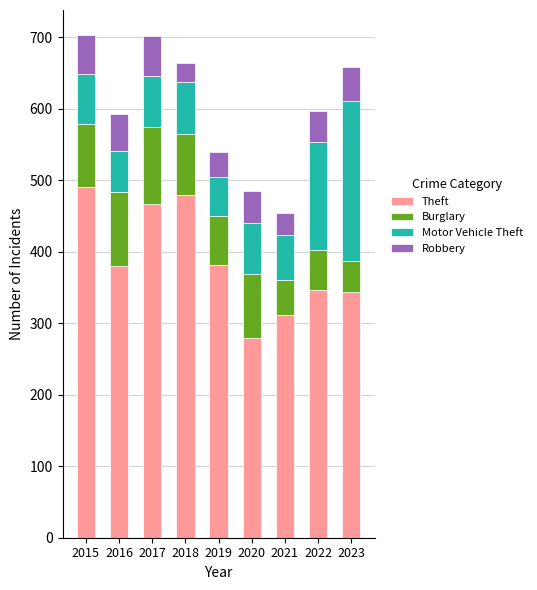

How many bars are there in total?

9